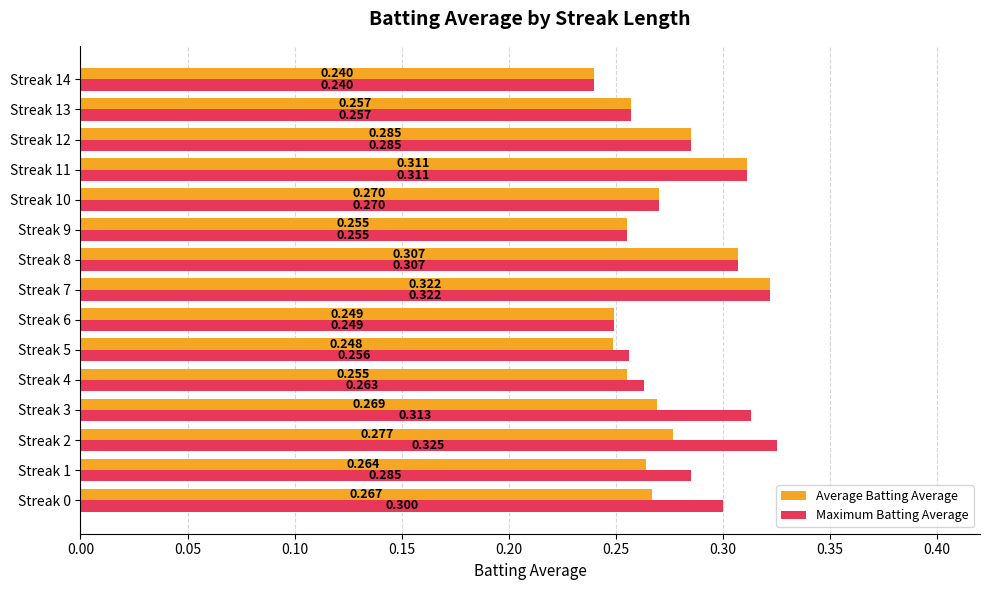

Rank the series by their average value, from highest to lowest.

Maximum Batting Average, Average Batting Average